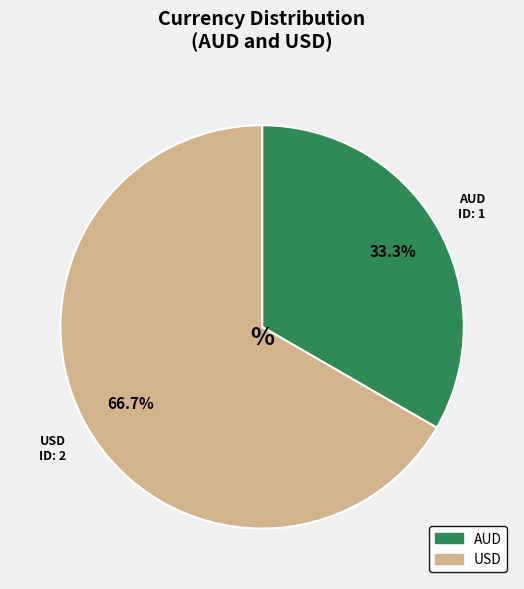

Rank the categories by value from lowest to highest.

AUD, USD